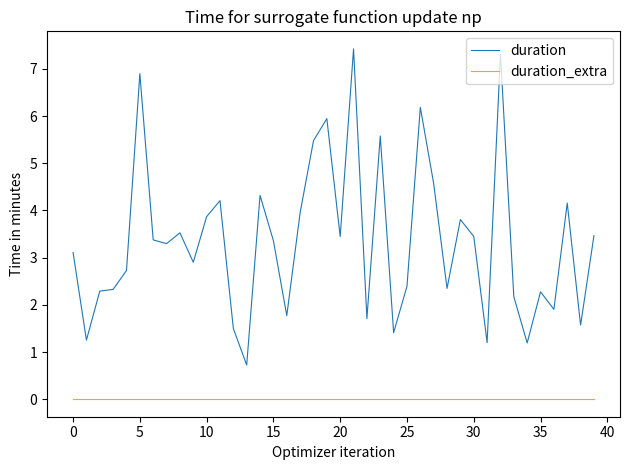

What is the difference between the maximum and minimum values in the duration series?

6.7